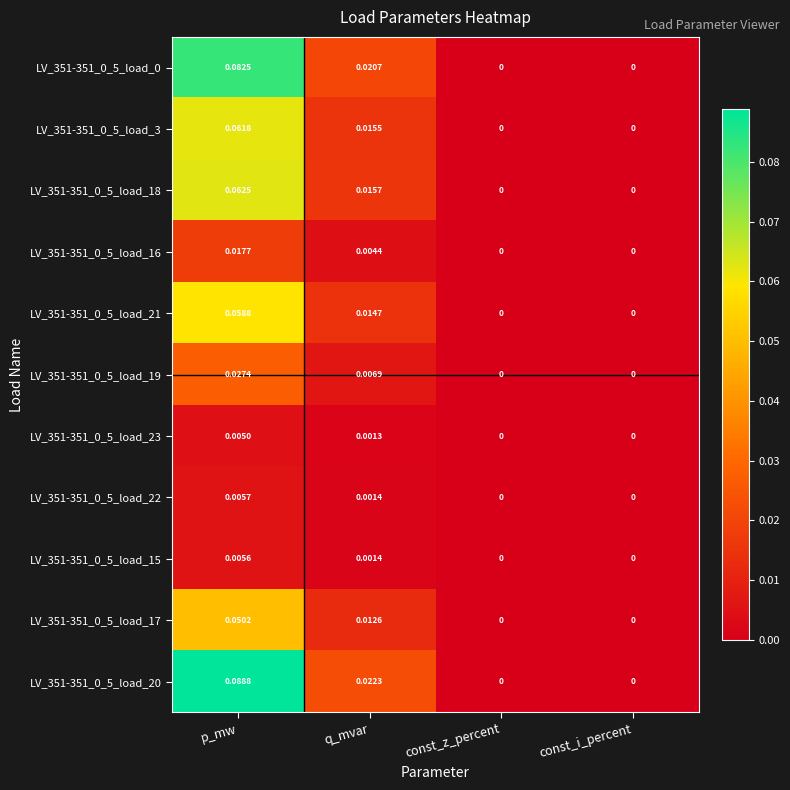

How many positive values does the LV_351-351_0_5_load_20 series have?

2